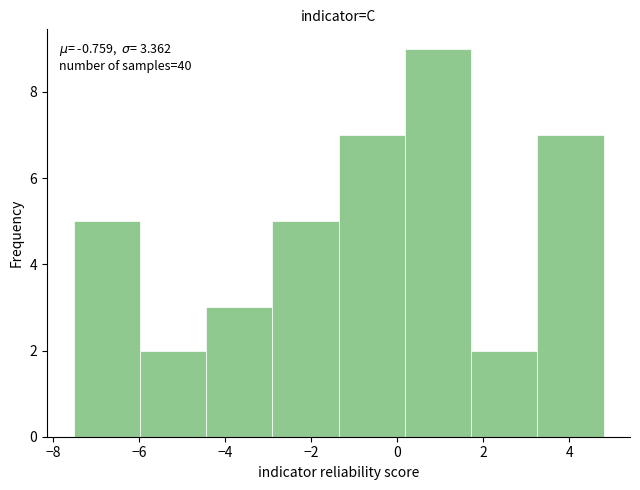

Which range on the x-axis has the tallest bar?

0.2 to 1.8